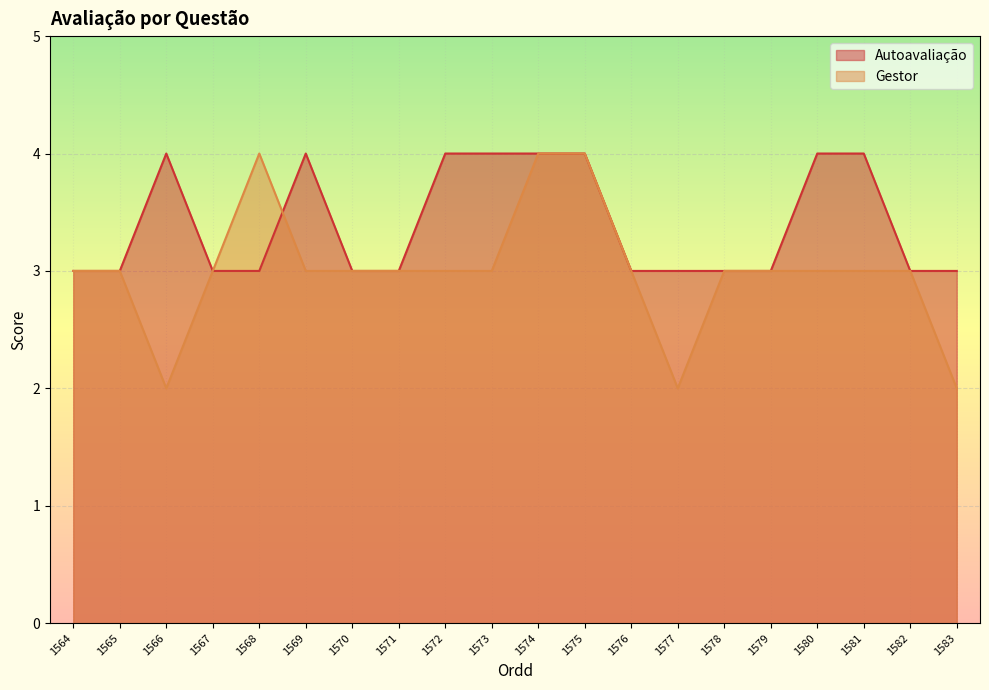

At which category does Gestor reach its first local peak?

1568